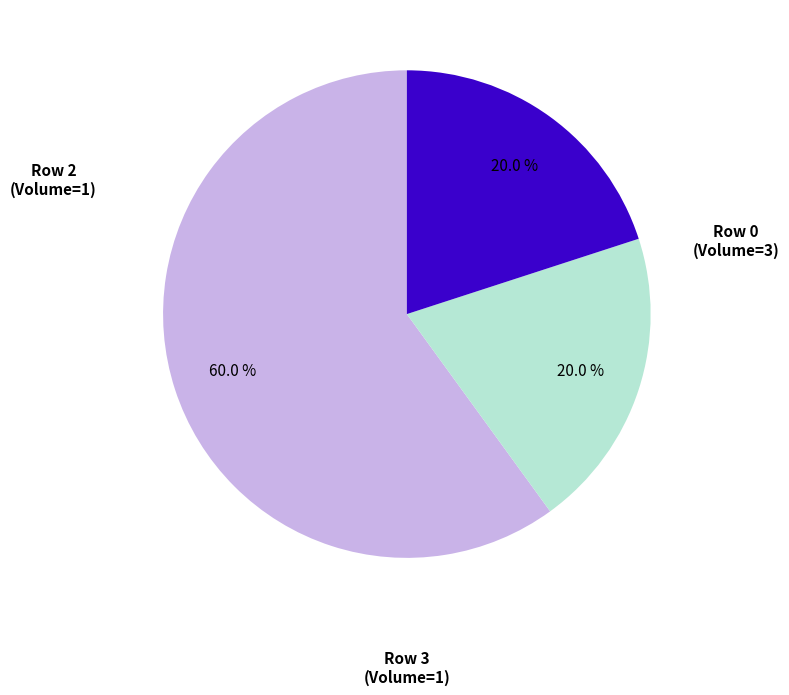

Is there a majority slice in this chart?

Yes